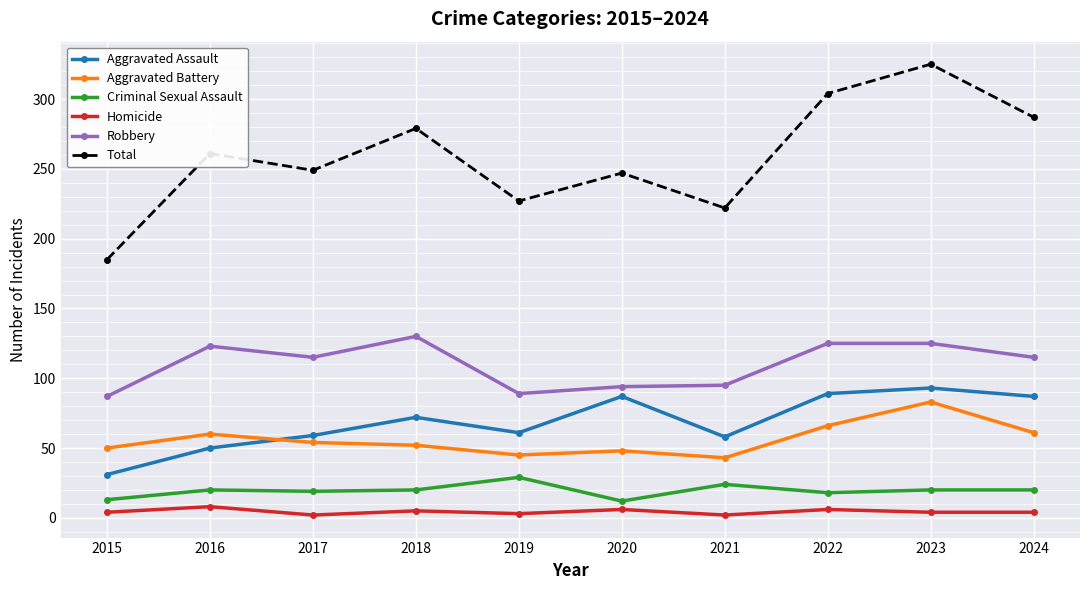

At which category is the sum across all series the highest?

2023